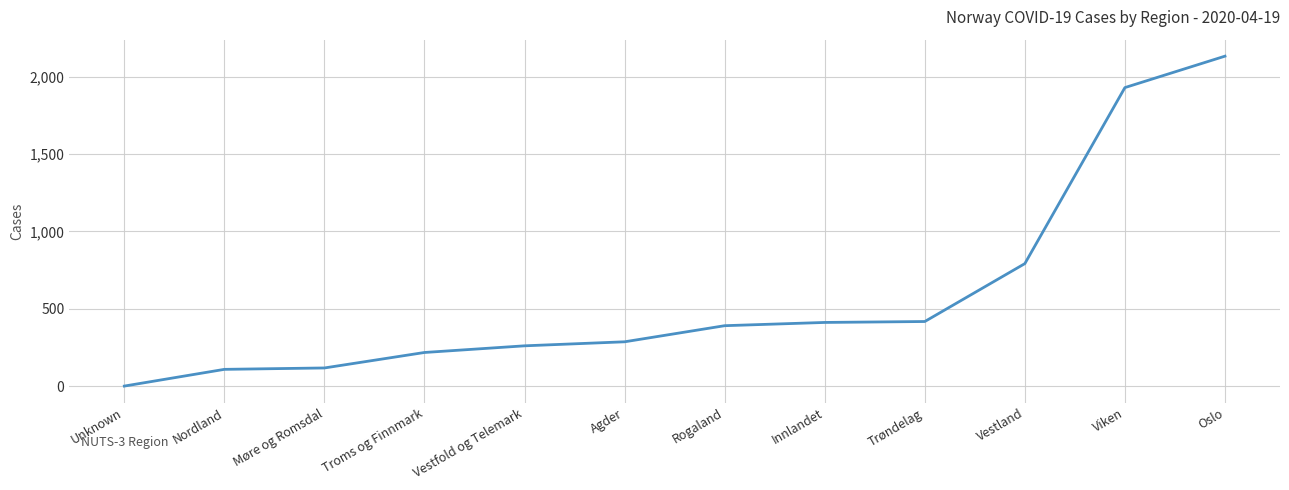

What is the difference between the values at Rogaland and Unknown?

390